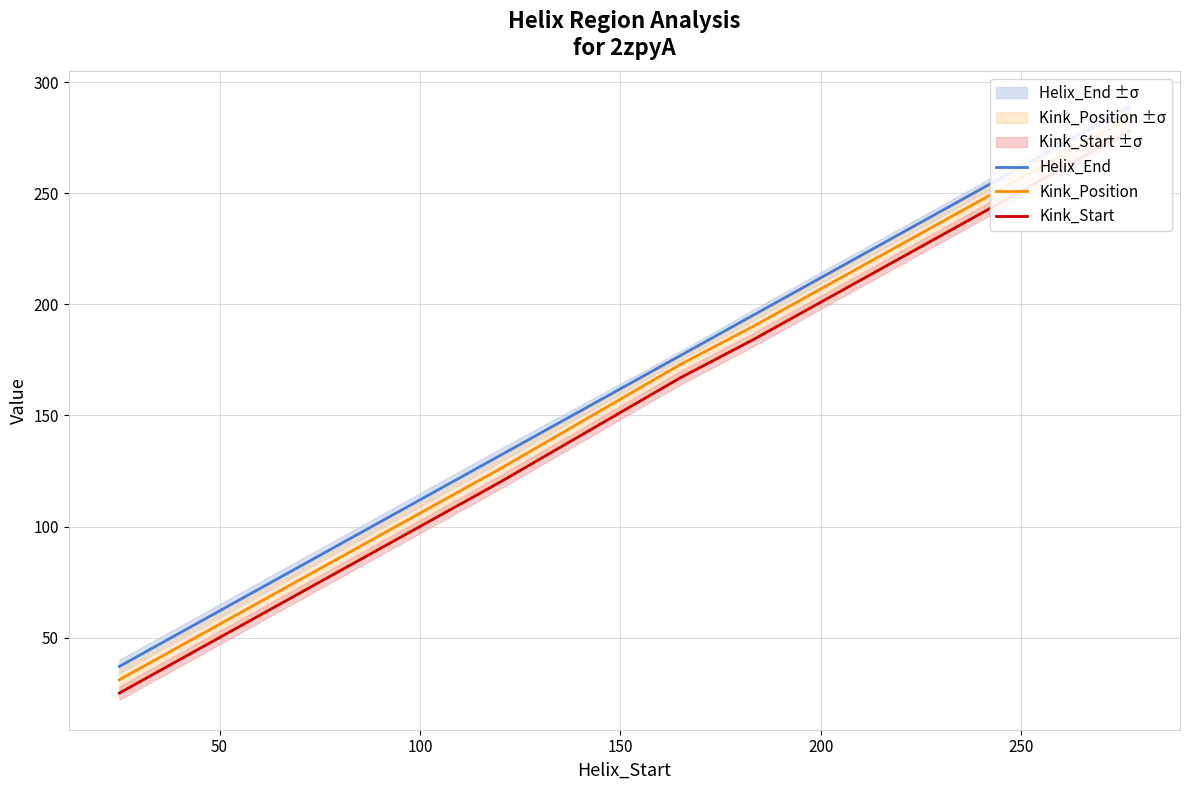

List the series in order of their overall mean, lowest first.

Kink_Start, Kink_Position, Helix_End